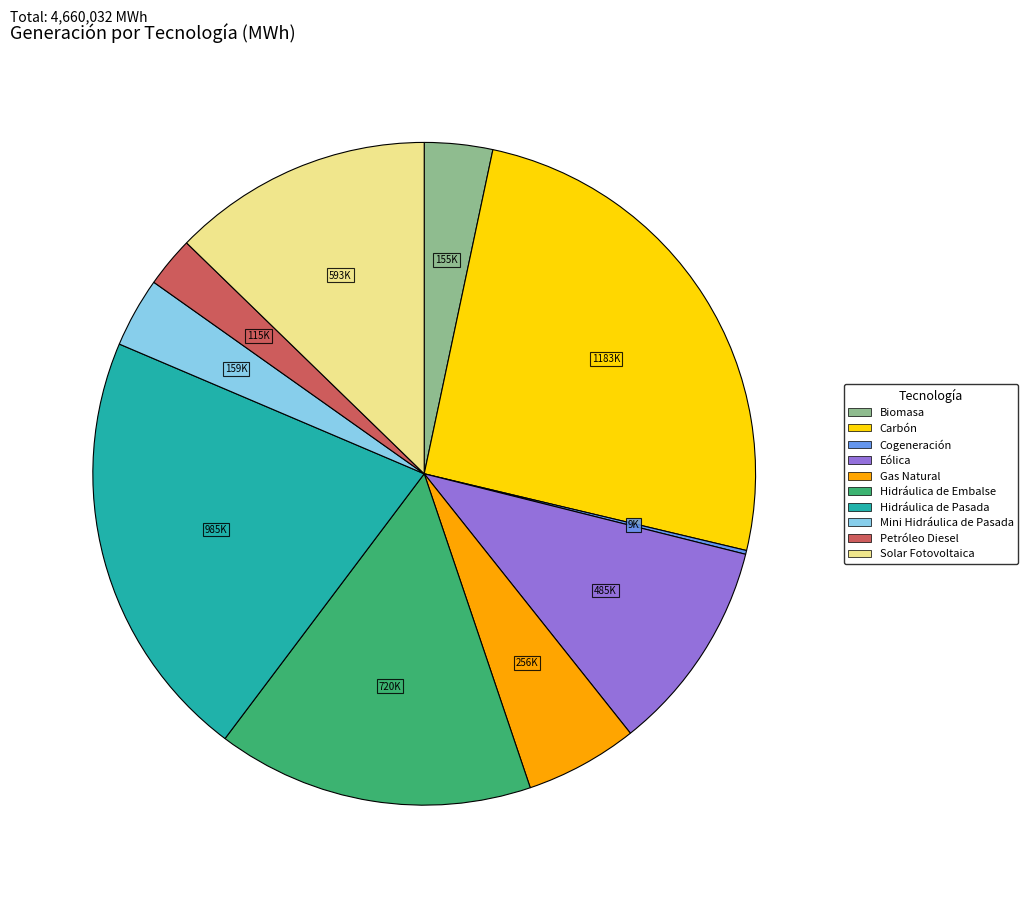

True or false: Hidráulica de Embalse accounts for 26% of the total.

False